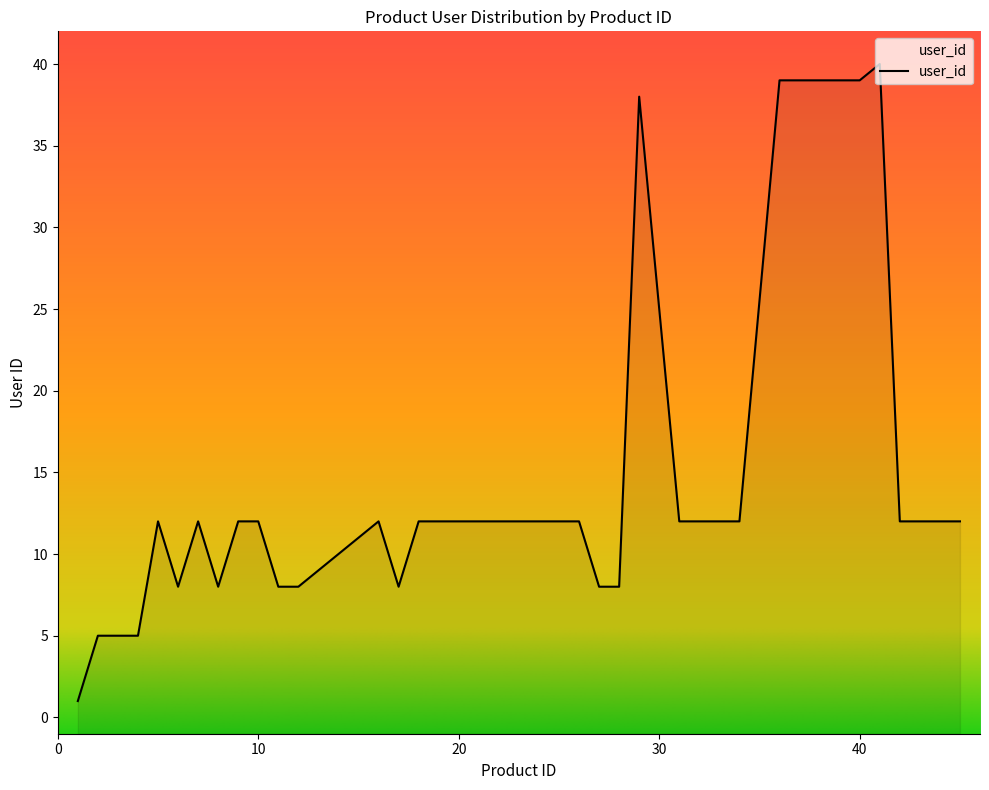

Does the chart have visible grid lines?

No